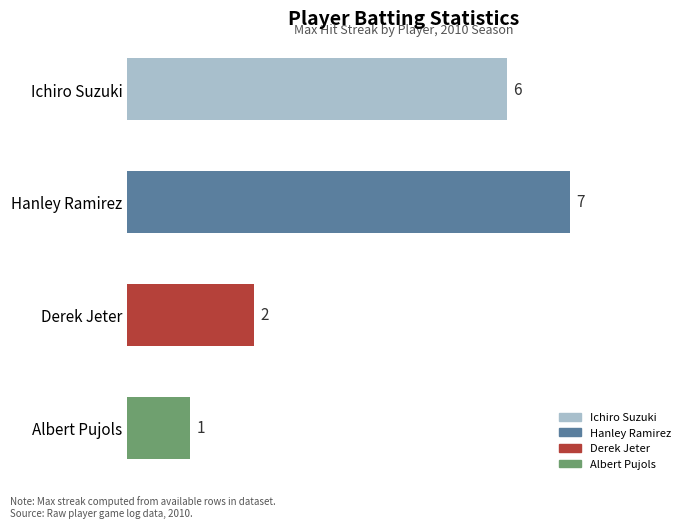

Rank the categories by value from highest to lowest.

Hanley Ramirez, Ichiro Suzuki, Derek Jeter, Albert Pujols